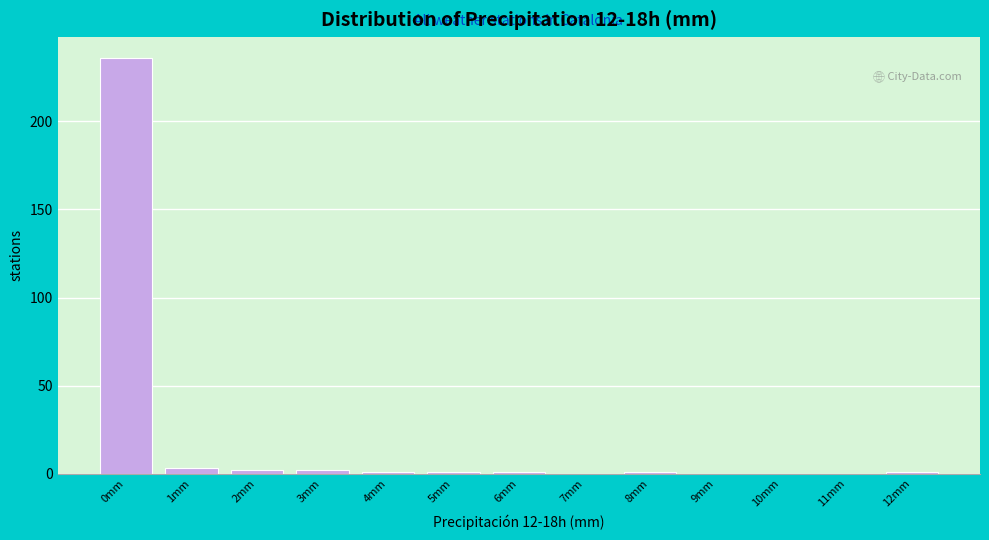

Reading left to right, list all the values displayed in this chart.

0mm=236	1mm=3	2mm=2	3mm=2	4mm=1	5mm=1	6mm=1	7mm=0	8mm=1	9mm=0	10mm=0	11mm=0	12mm=1